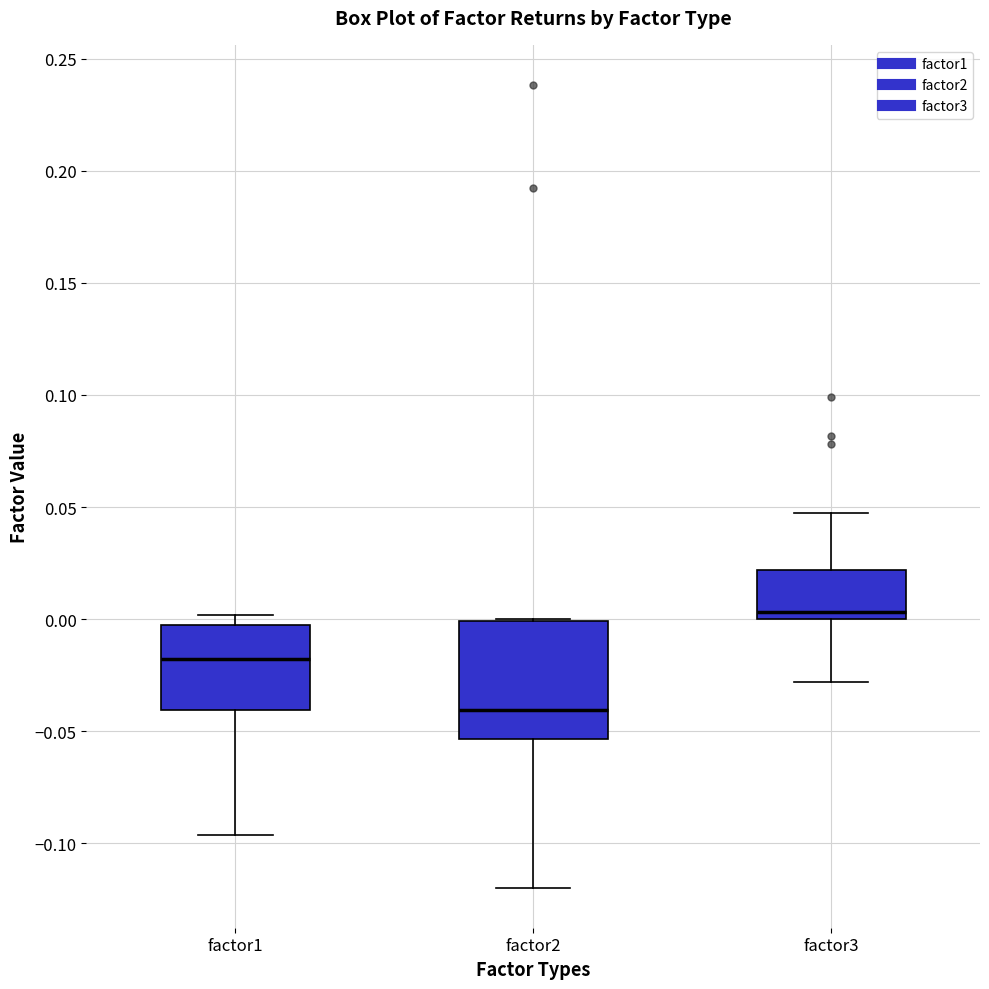

Which box has the lowest median line?

factor2